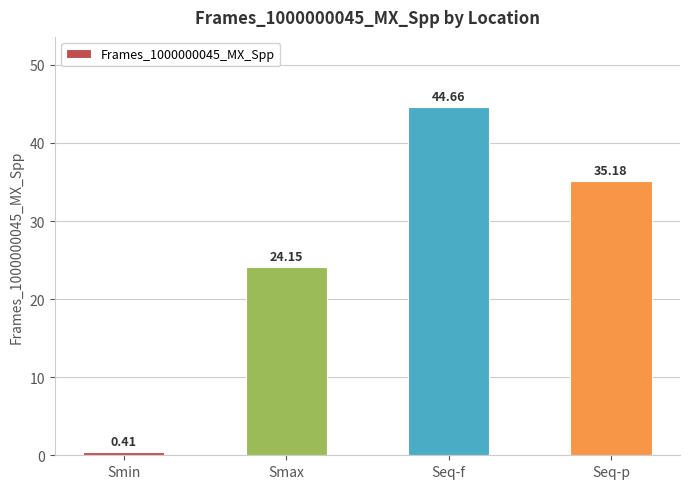

At which category does the chart reach its peak across all series?

Seq-f